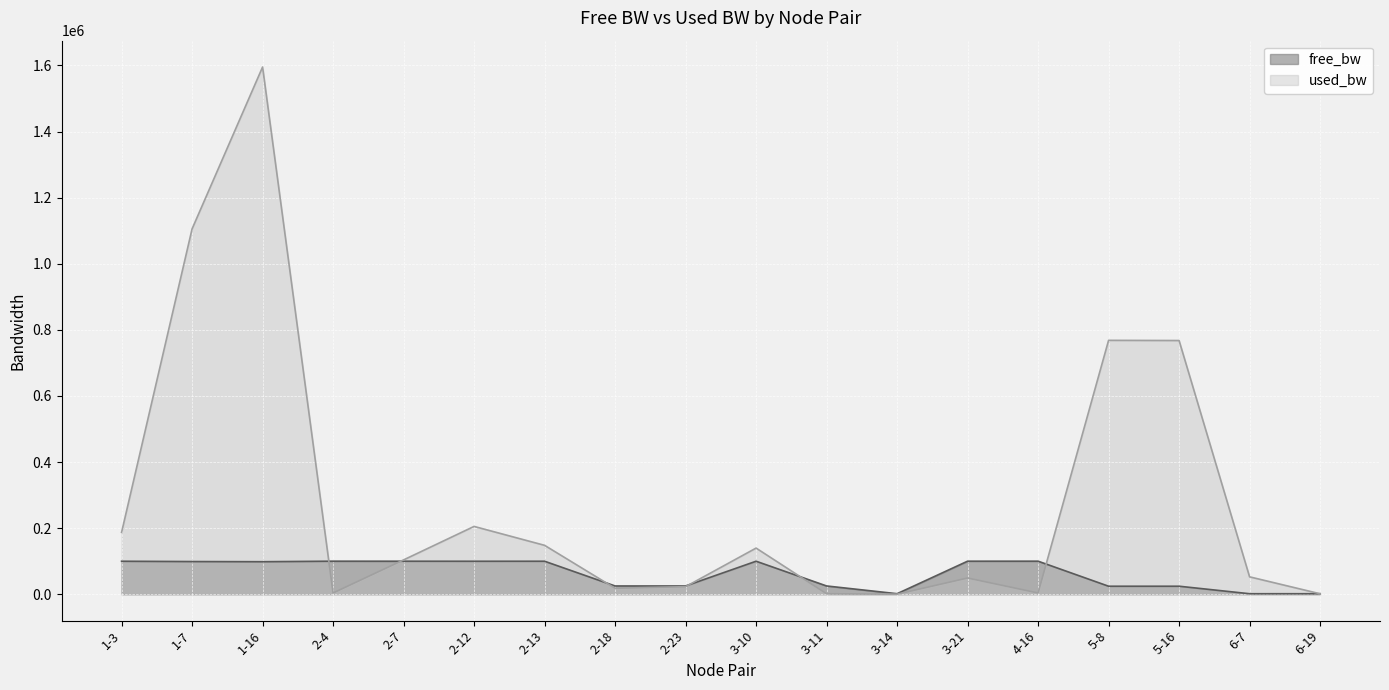

At which label does used_bw reach its minimum?

3-14